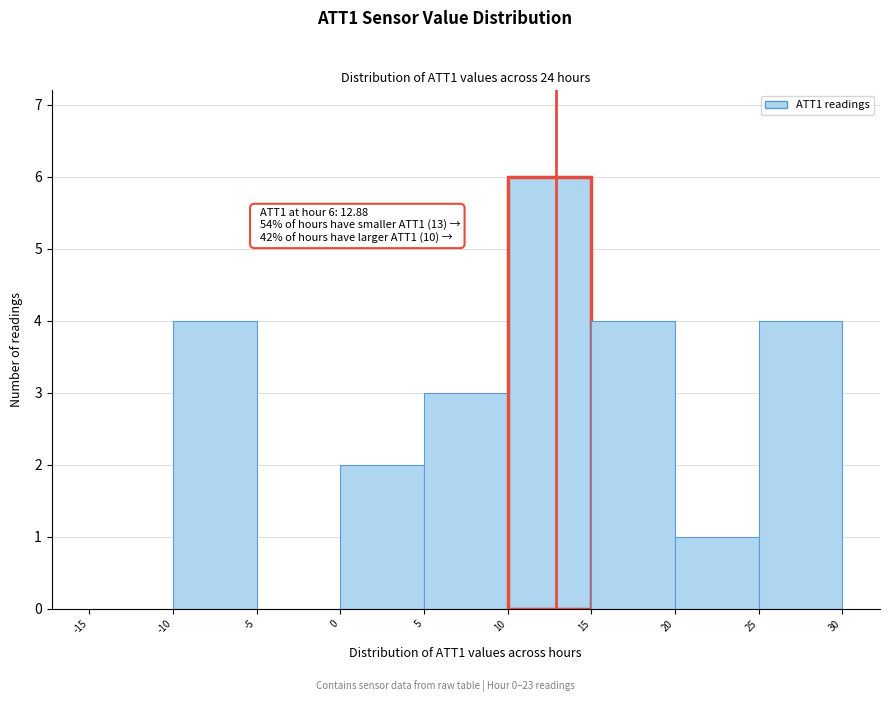

Over which range of the x-axis is the bar tallest?

10 to 15